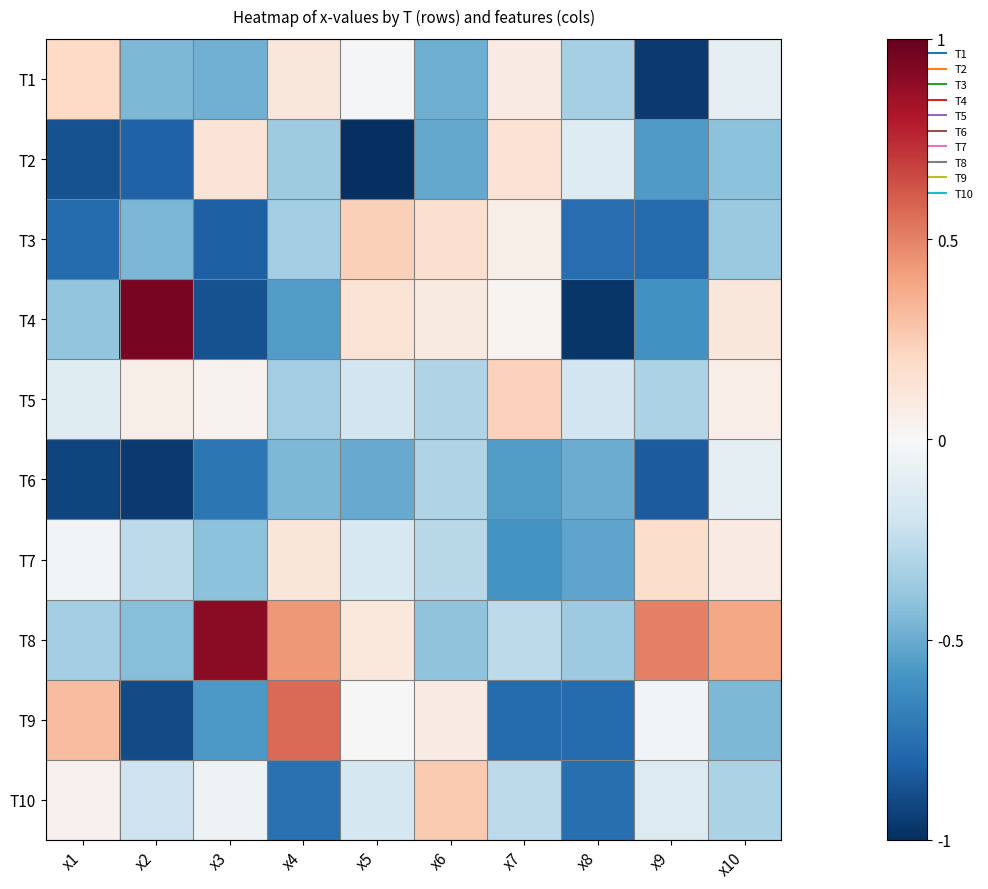

Reading left to right, extract all data points from this chart.

T1: x1=0.2	x2=-0.4	x3=-0.5	x4=0.1	x5=-0.0	x6=-0.5	x7=0.1	x8=-0.3	x9=-1.0	x10=-0.1
T2: x1=-0.9	x2=-0.8	x3=0.1	x4=-0.4	x5=-1.0	x6=-0.5	x7=0.1	x8=-0.1	x9=-0.6	x10=-0.4
T3: x1=-0.8	x2=-0.5	x3=-0.8	x4=-0.4	x5=0.2	x6=0.2	x7=0.1	x8=-0.8	x9=-0.8	x10=-0.4
T4: x1=-0.4	x2=1.0	x3=-0.9	x4=-0.6	x5=0.1	x6=0.1	x7=0.0	x8=-1.0	x9=-0.6	x10=0.1
T5: x1=-0.1	x2=0.1	x3=0.0	x4=-0.4	x5=-0.2	x6=-0.3	x7=0.2	x8=-0.2	x9=-0.3	x10=0.1
T6: x1=-0.9	x2=-1.0	x3=-0.7	x4=-0.5	x5=-0.5	x6=-0.3	x7=-0.6	x8=-0.5	x9=-0.8	x10=-0.1
T7: x1=-0.0	x2=-0.3	x3=-0.4	x4=0.1	x5=-0.2	x6=-0.3	x7=-0.6	x8=-0.5	x9=0.2	x10=0.1
T8: x1=-0.3	x2=-0.4	x3=0.9	x4=0.4	x5=0.1	x6=-0.4	x7=-0.3	x8=-0.4	x9=0.5	x10=0.4
T9: x1=0.3	x2=-0.9	x3=-0.6	x4=0.6	x5=0.0	x6=0.1	x7=-0.8	x8=-0.8	x9=-0.0	x10=-0.4
T10: x1=0.0	x2=-0.2	x3=-0.0	x4=-0.7	x5=-0.2	x6=0.3	x7=-0.3	x8=-0.8	x9=-0.1	x10=-0.3